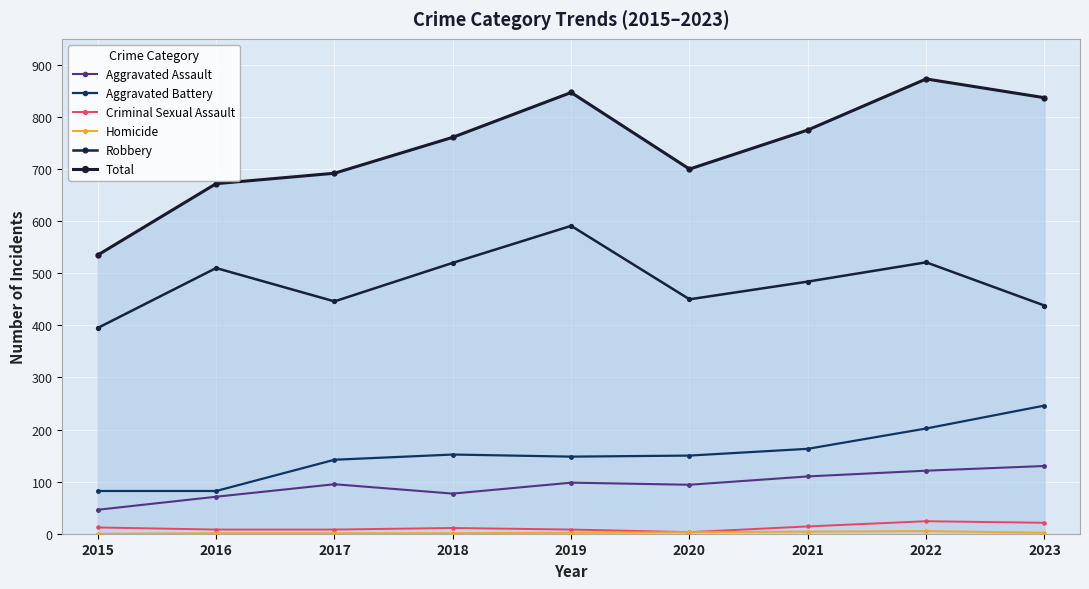

Where is the first local maximum for Total?

2019